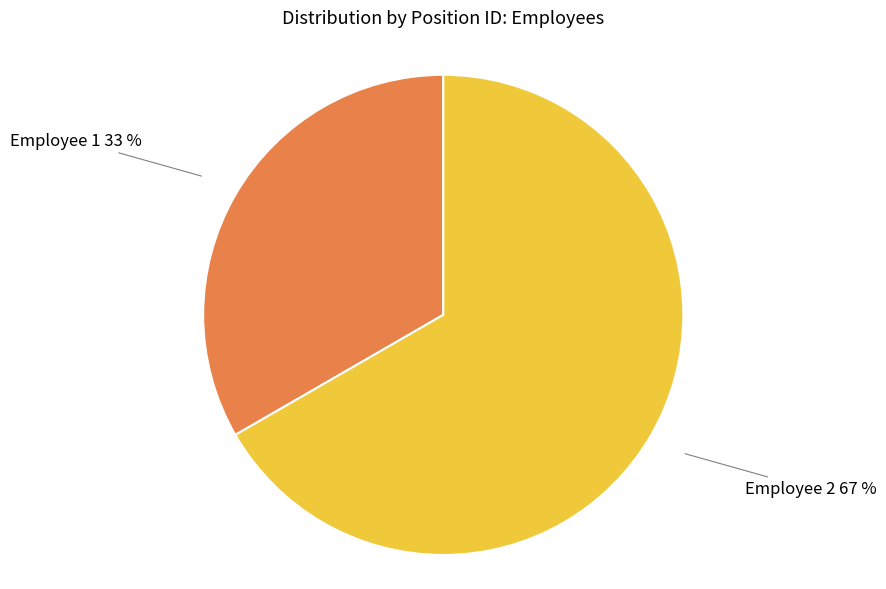

Is there a majority slice in this chart?

Yes